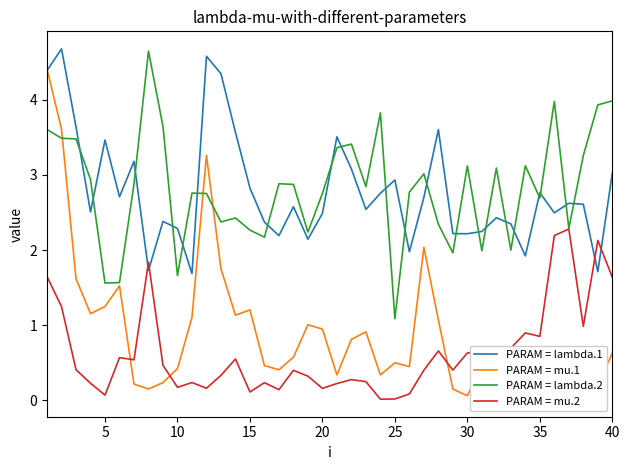

How many lines are shown in the chart?

4